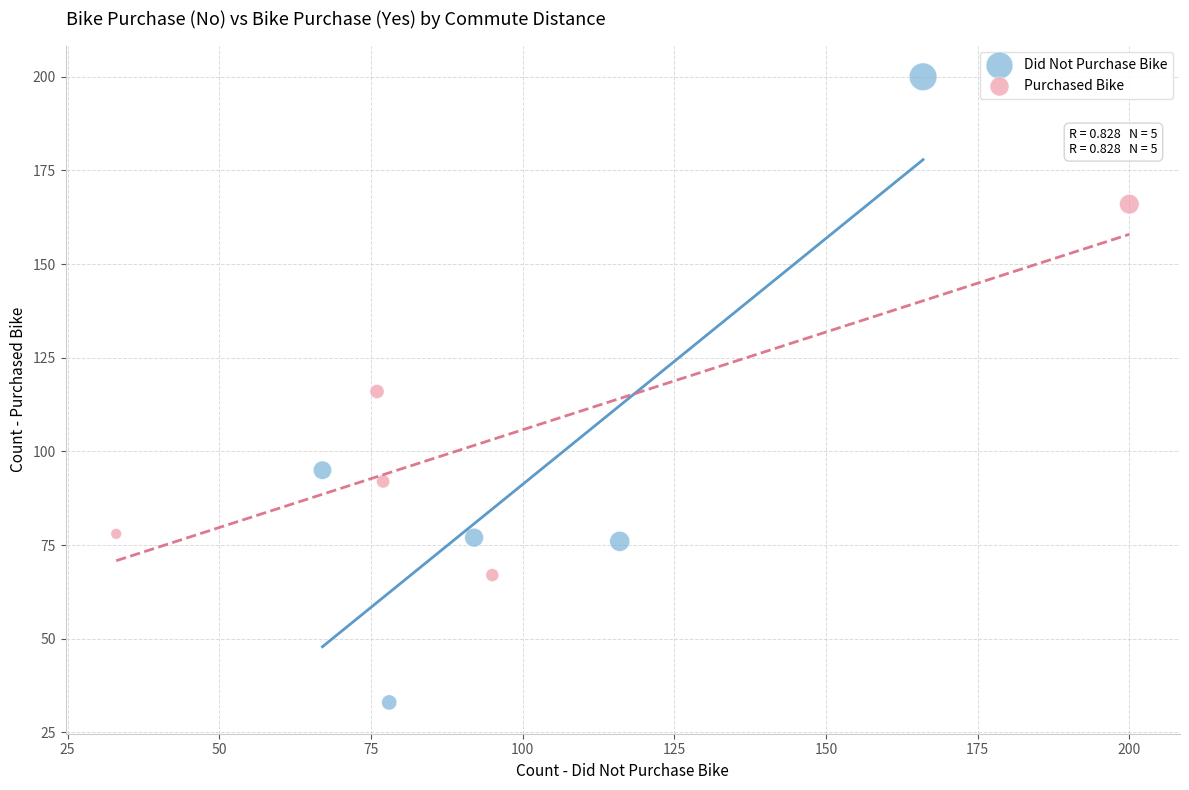

What are all the series names shown in the legend?

Did Not Purchase Bike, Purchased Bike